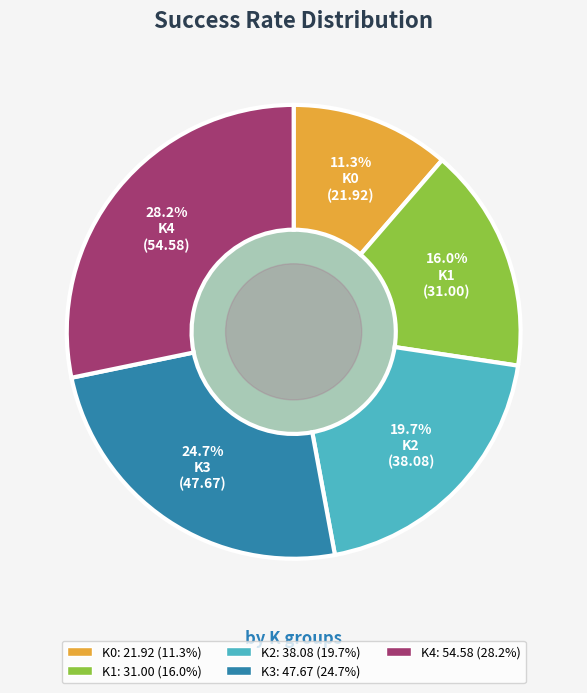

To the nearest percent, what is the average slice percentage?

20%